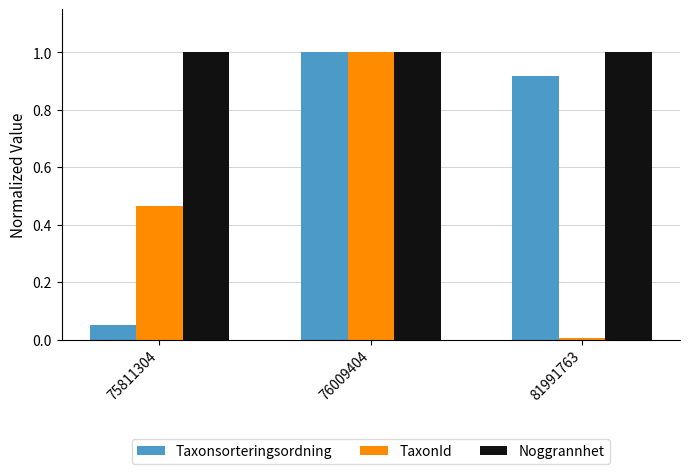

At which label does TaxonId reach its minimum?

81991763